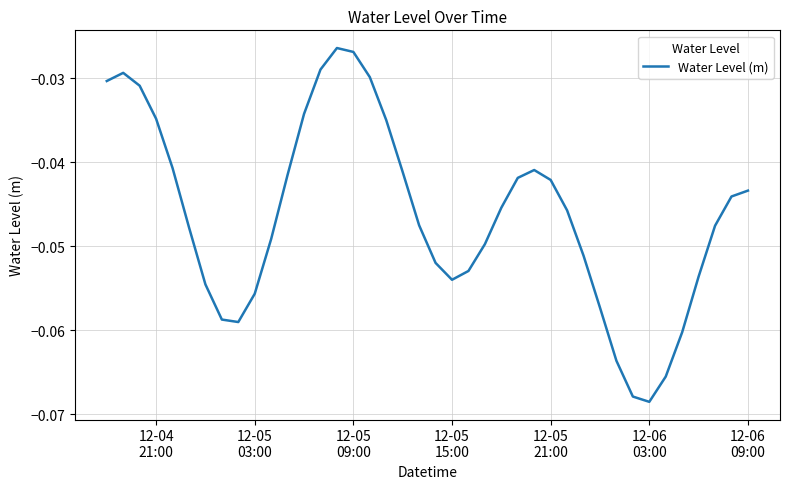

How many lines are shown in the chart?

1